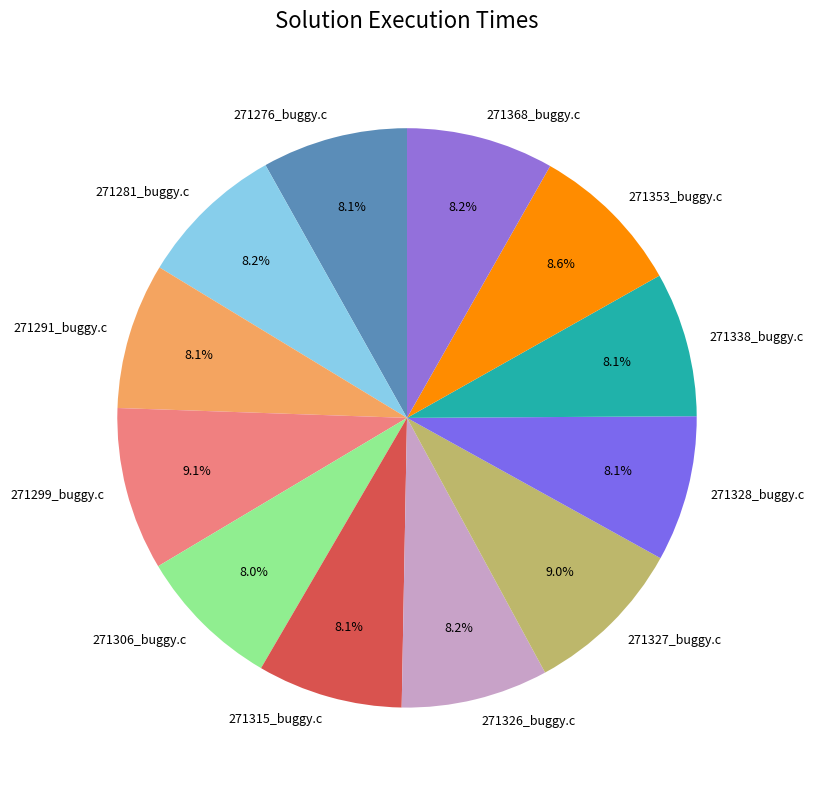

To the nearest percent, what percentage of the pie is 271299_buggy.c?

9%